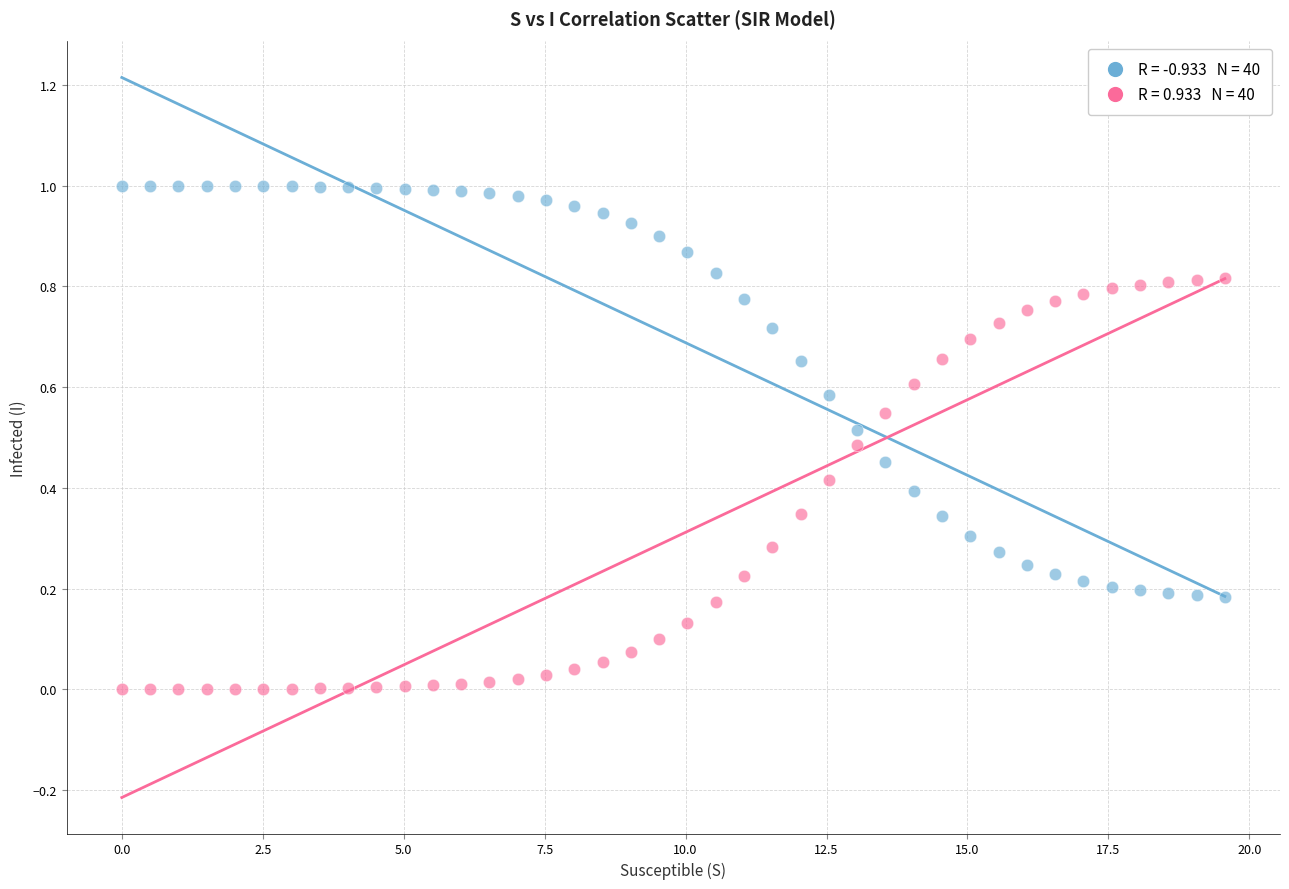

Across all data points, what is the range of X values (max minus min)?

19.6